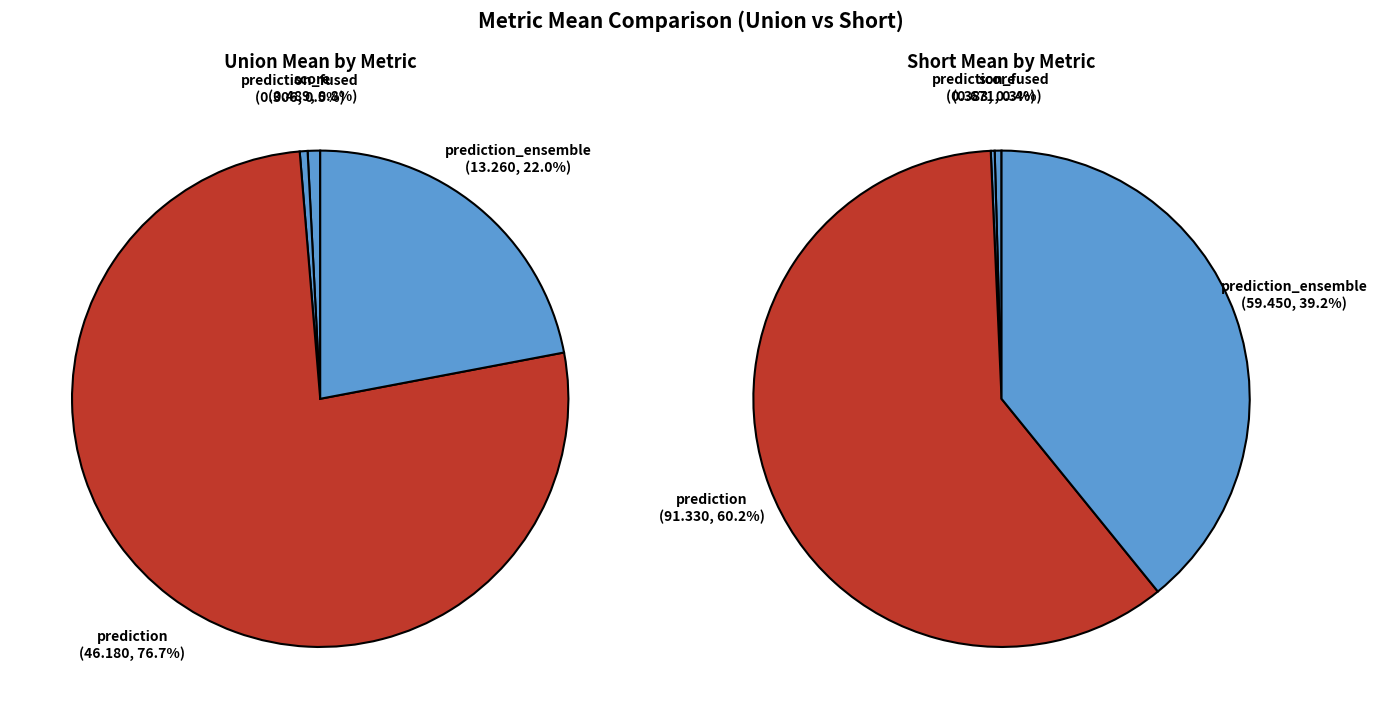

Rank the series by their average value, from lowest to highest.

union_mean, short_mean